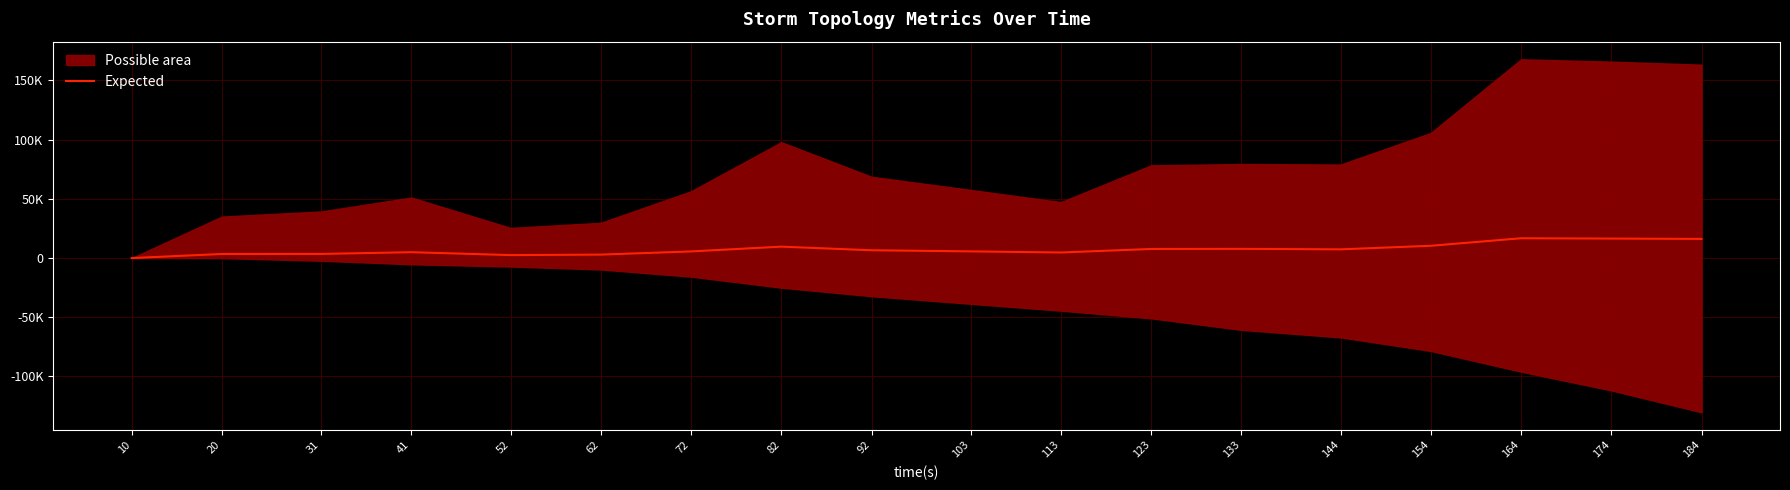

What is the average value?

7328